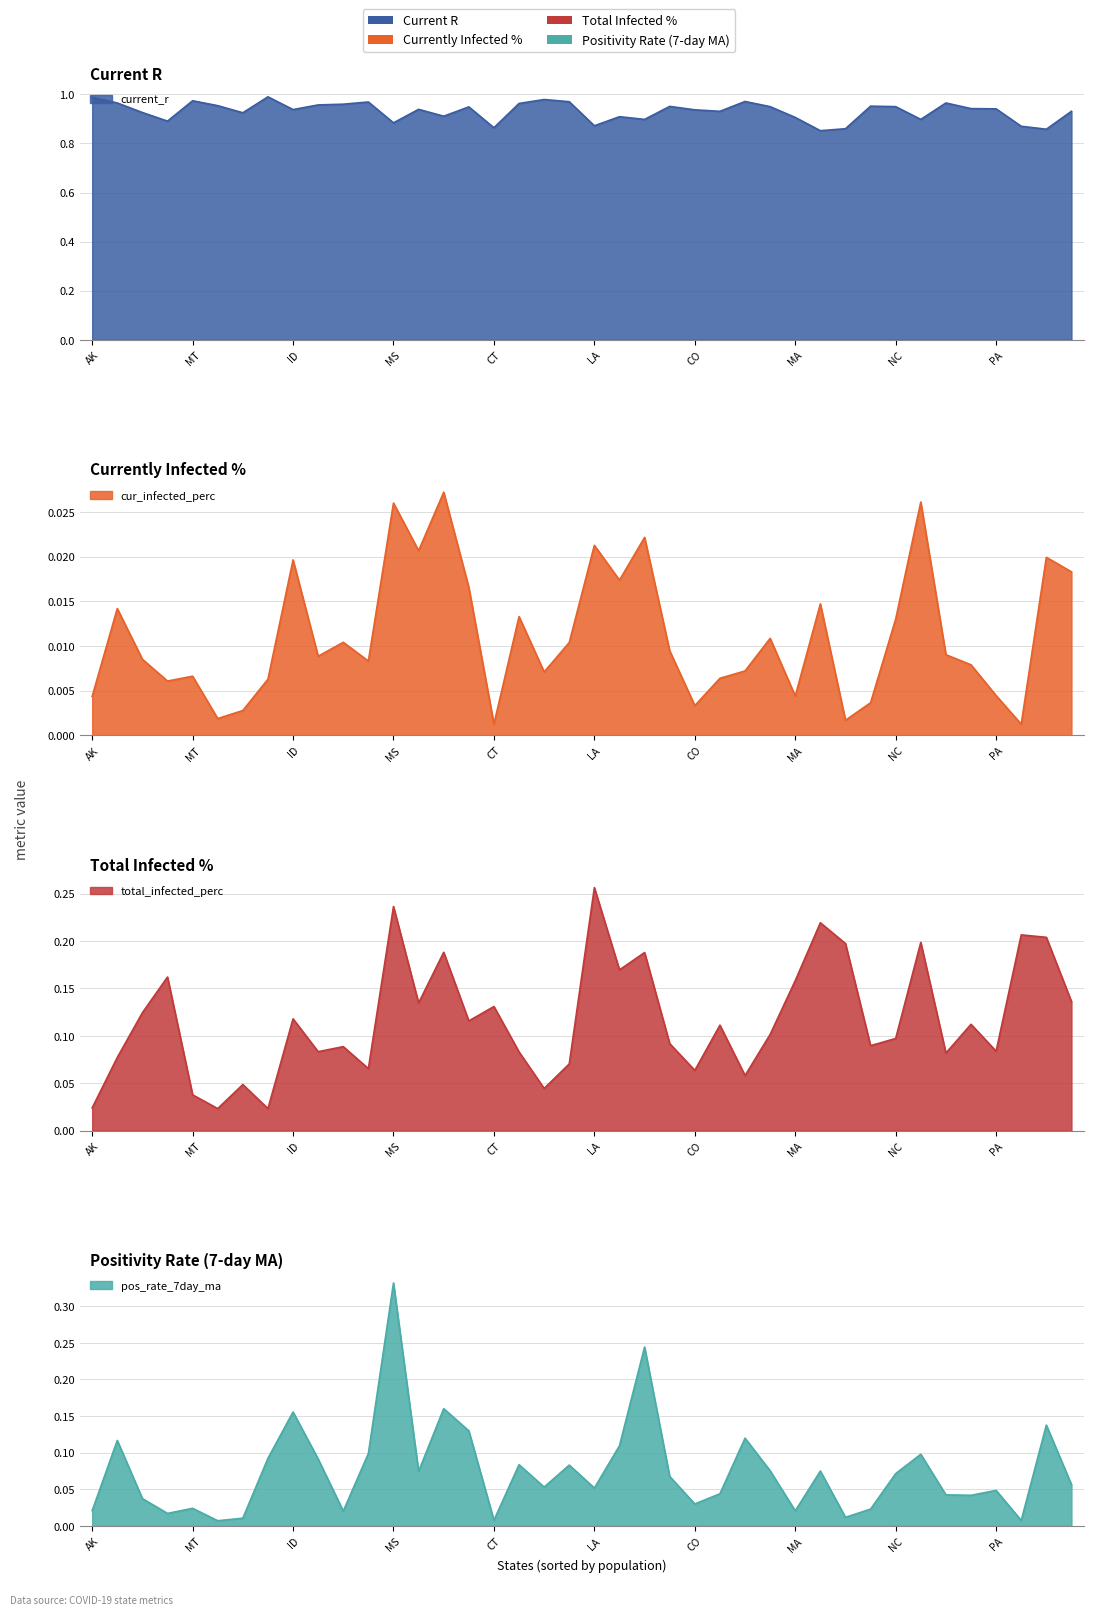

True or false: total_infected_perc and cur_infected_perc intersect in this chart.

False